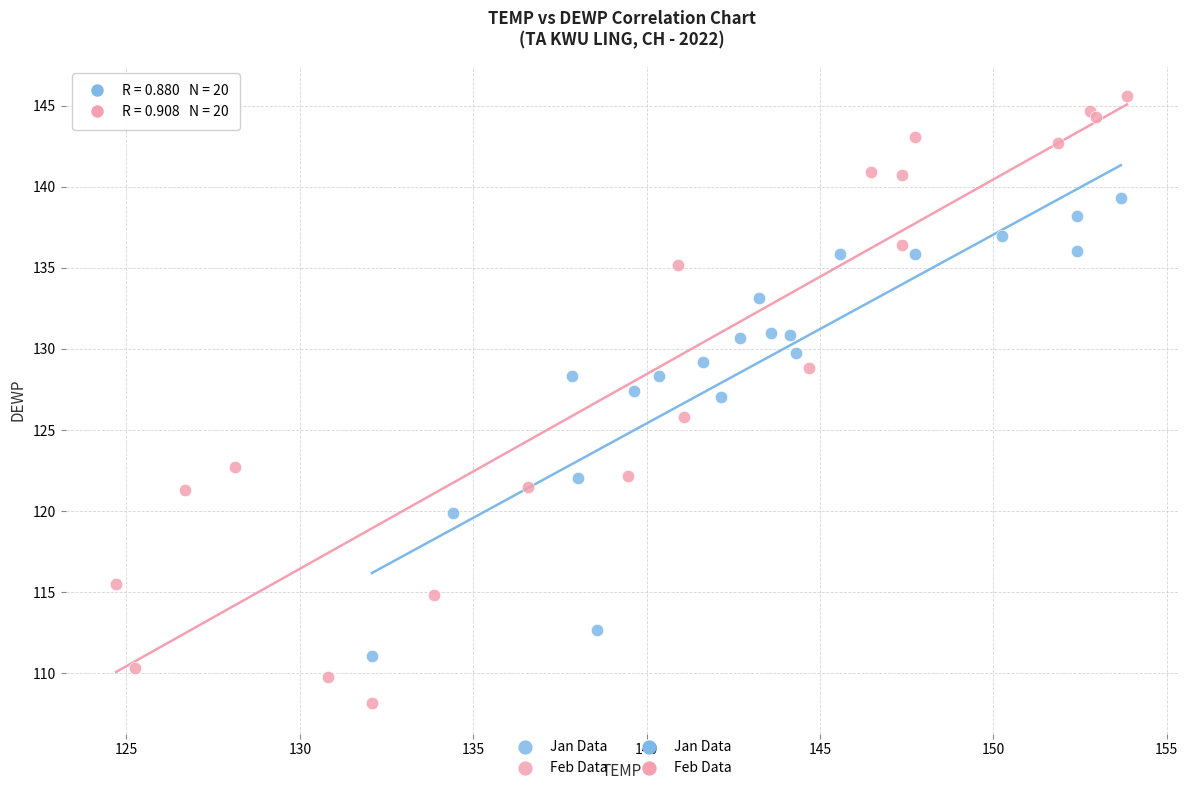

Which series reaches the minimum Y coordinate?

Feb Data